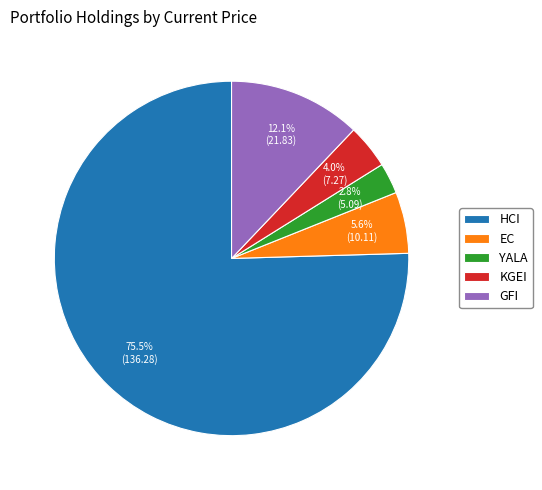

Which slice is the largest?

HCI